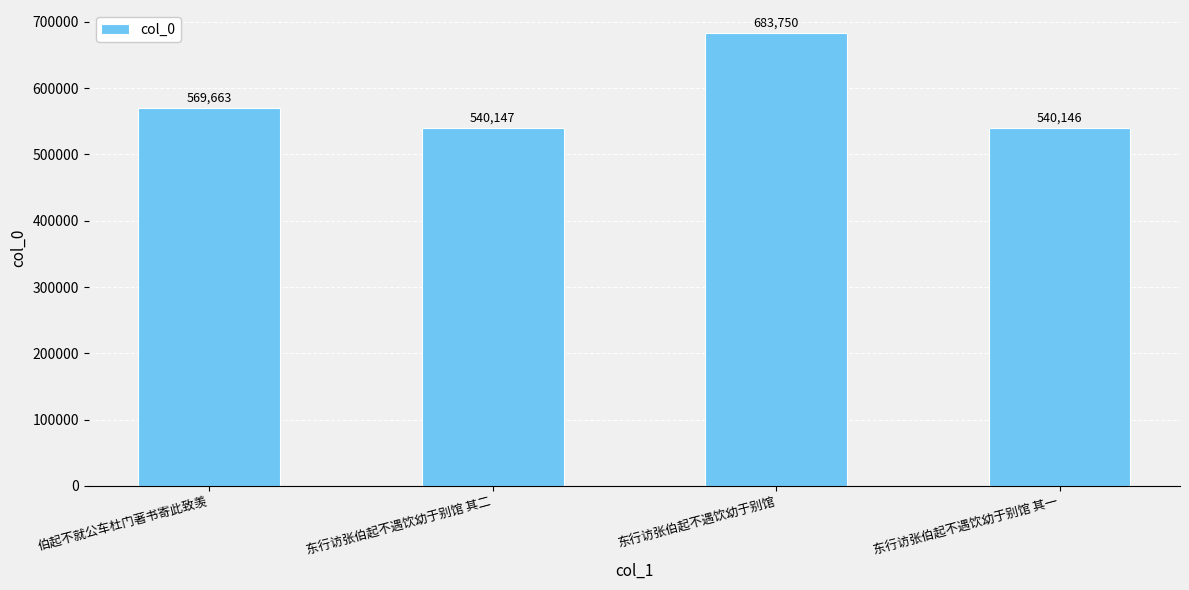

Reading left to right, list all the values displayed in this chart.

伯起不就公车杜门著书寄此致羡=569663	东行访张伯起不遇饮幼于别馆 其二=540147	东行访张伯起不遇饮幼于别馆=683750	东行访张伯起不遇饮幼于别馆 其一=540146